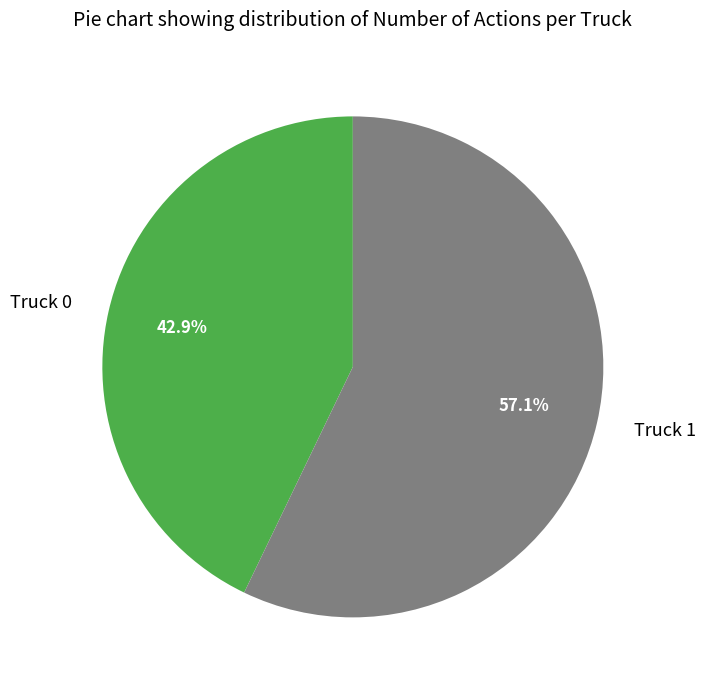

Rank the categories by value from lowest to highest.

Truck 0, Truck 1